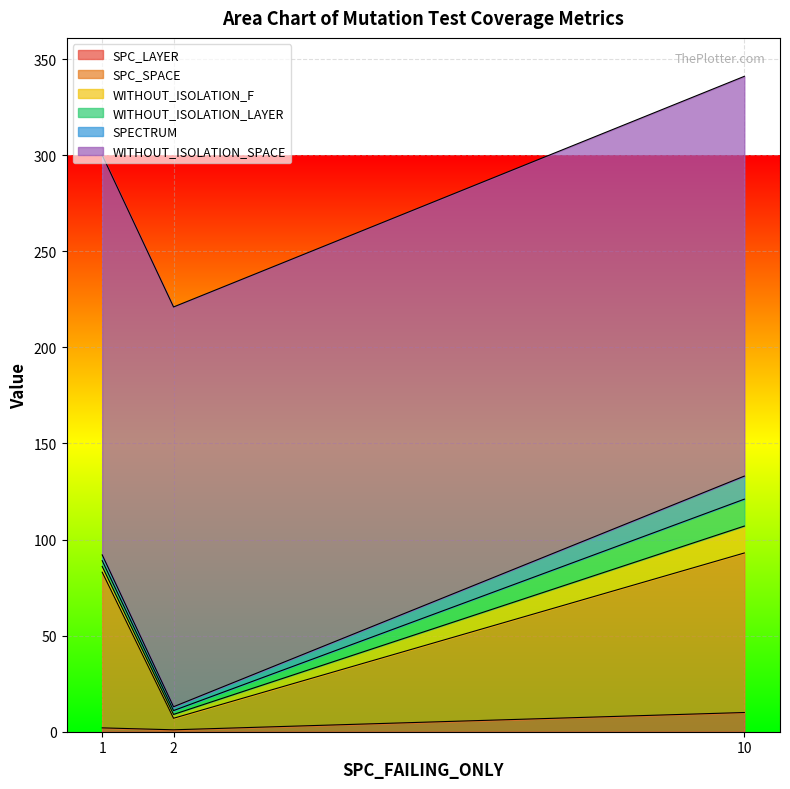

Where does the SPC_SPACE series first go above 81?

10